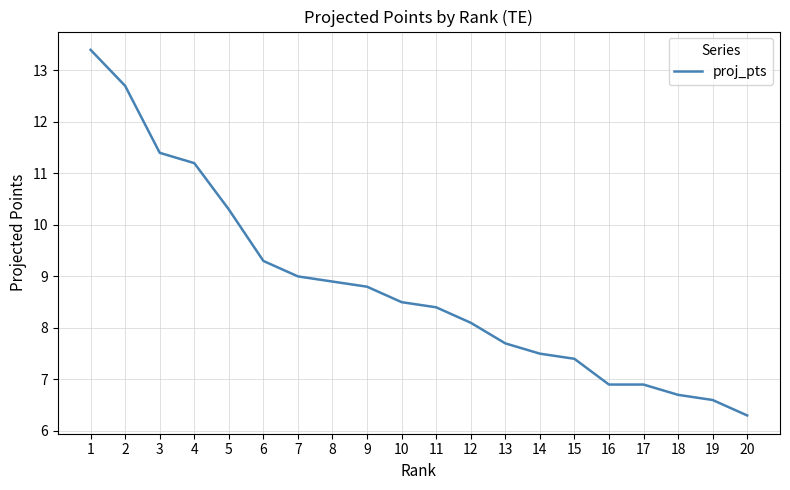

What is the smallest value displayed?

6.3